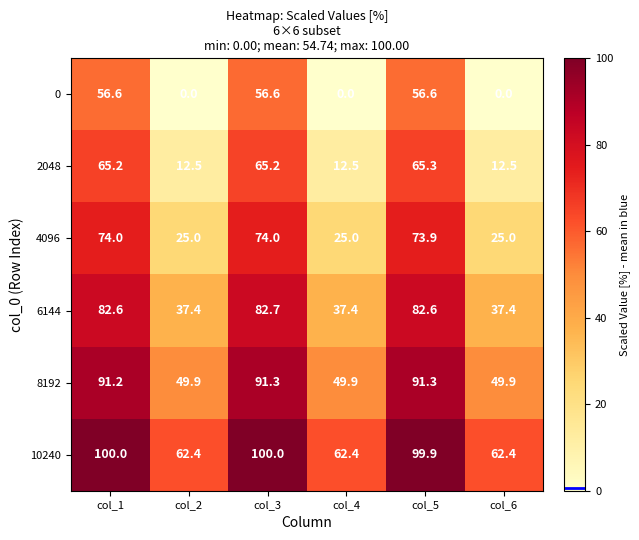

What is the lowest value of the 2048 series?

12.5